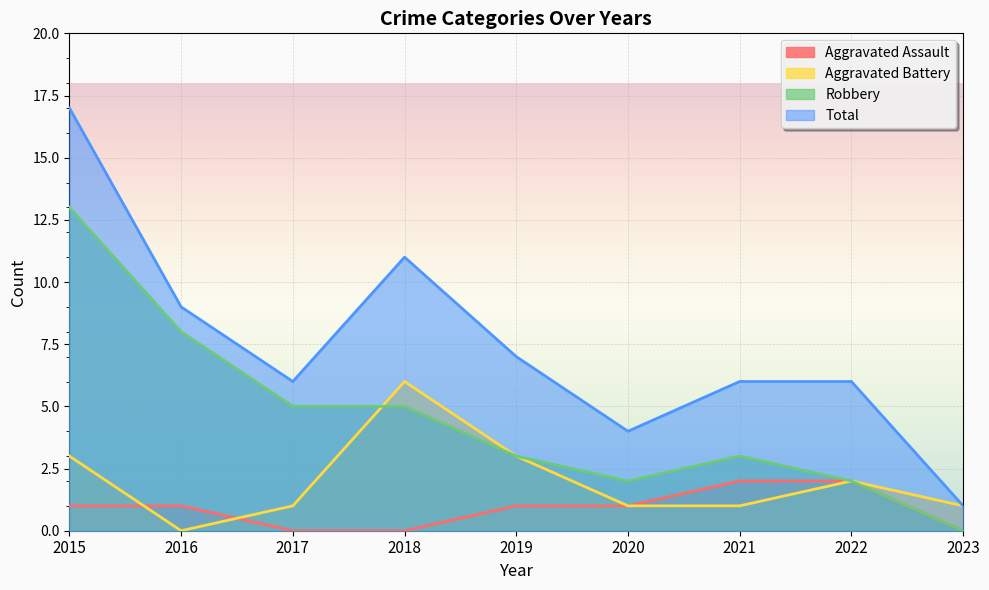

At which category does the chart reach its minimum across all series?

2017